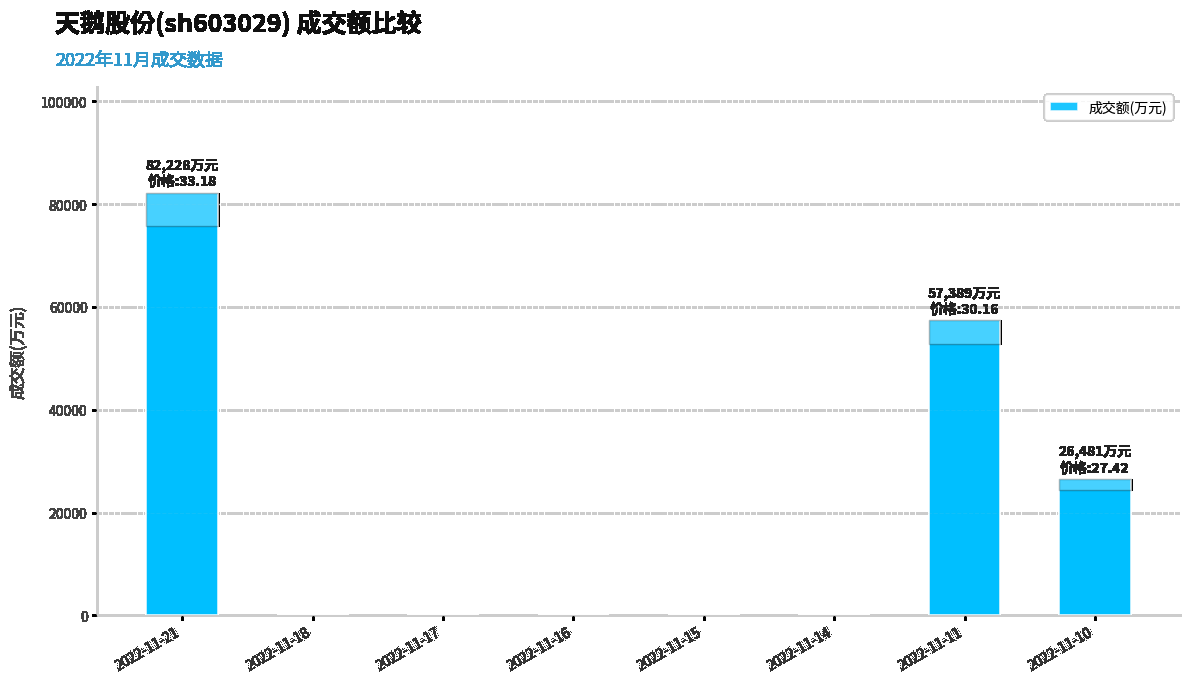

The value at 2022-11-10 is 17808. True or false?

False